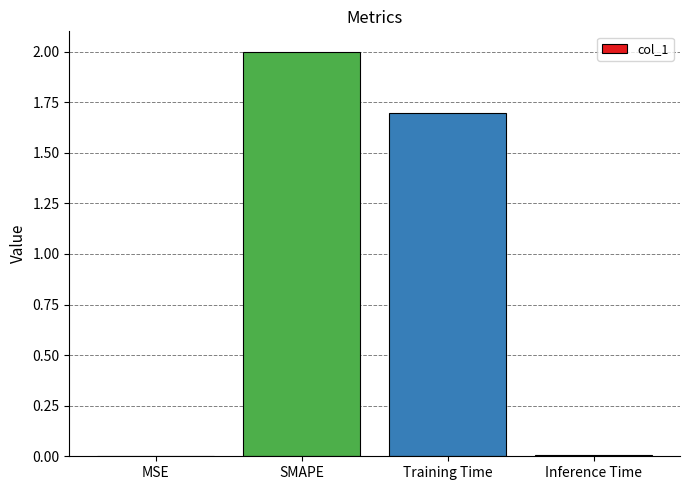

What is the sum of all values?

3.7